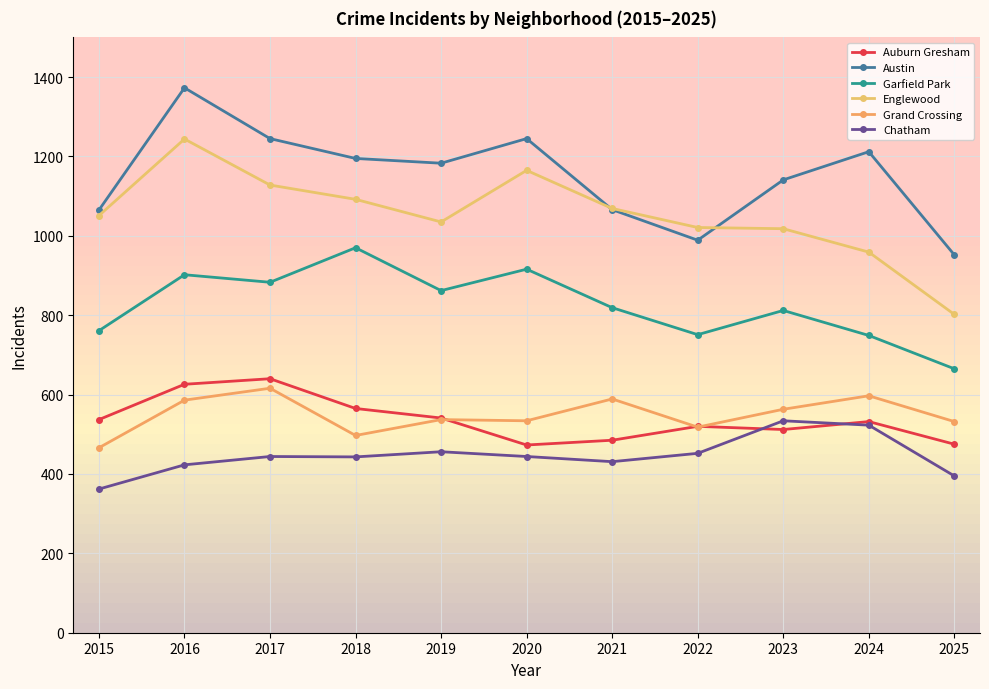

What is the spread (max minus min) of values at 2021?

638